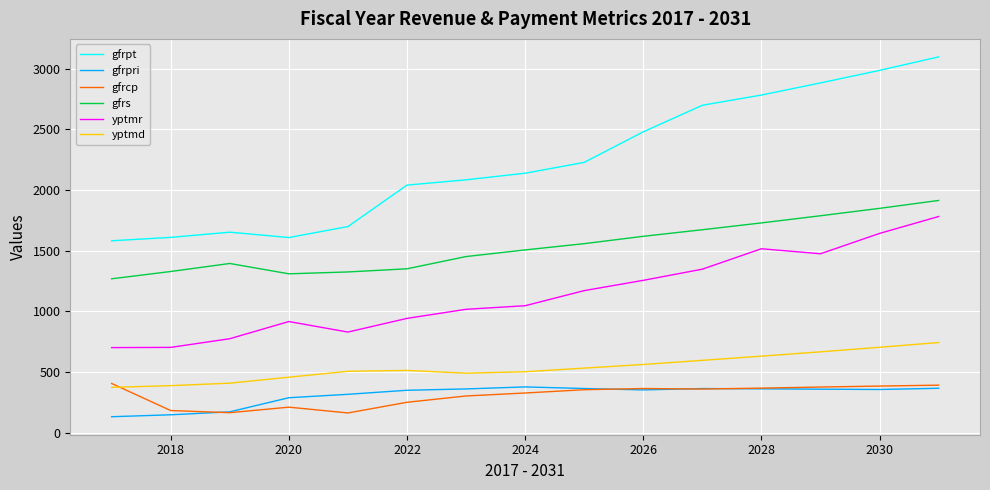

Rank the series by their maximum value, from highest to lowest.

gfrpt, gfrs, yptmr, yptmd, gfrcp, gfrpri